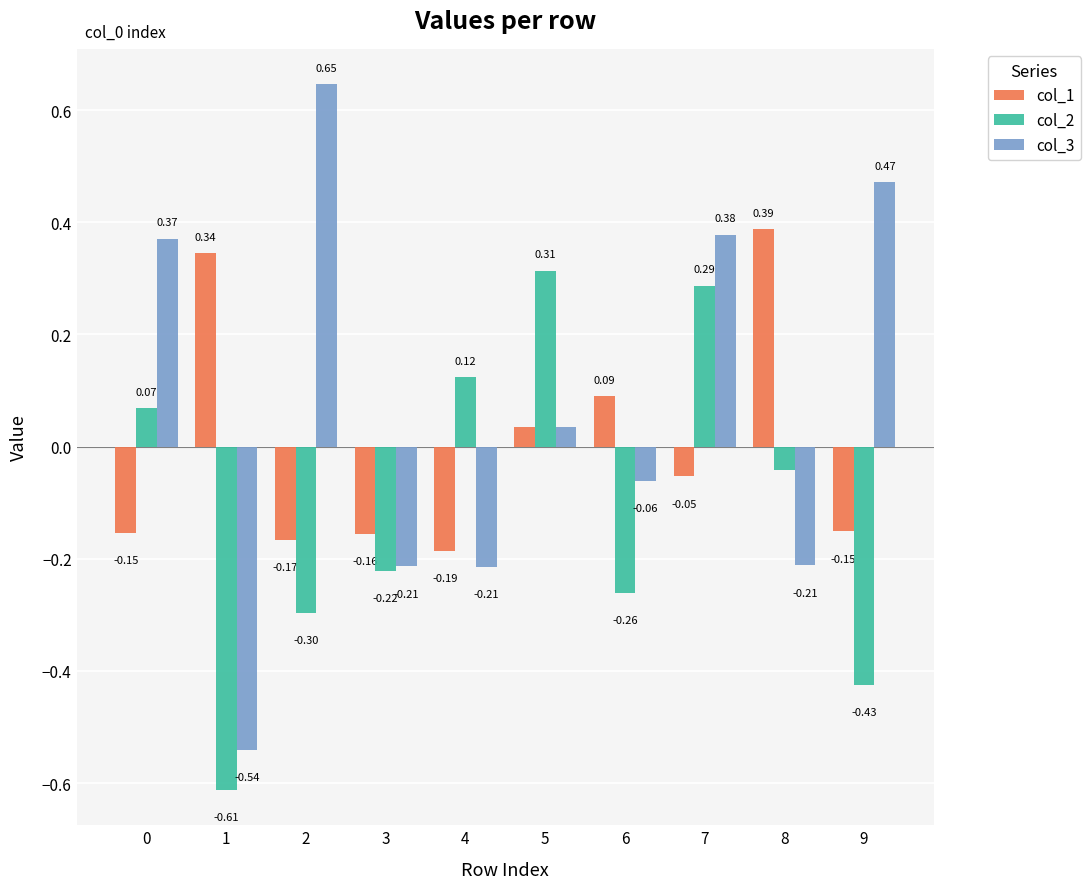

How many series are shown in this chart?

3